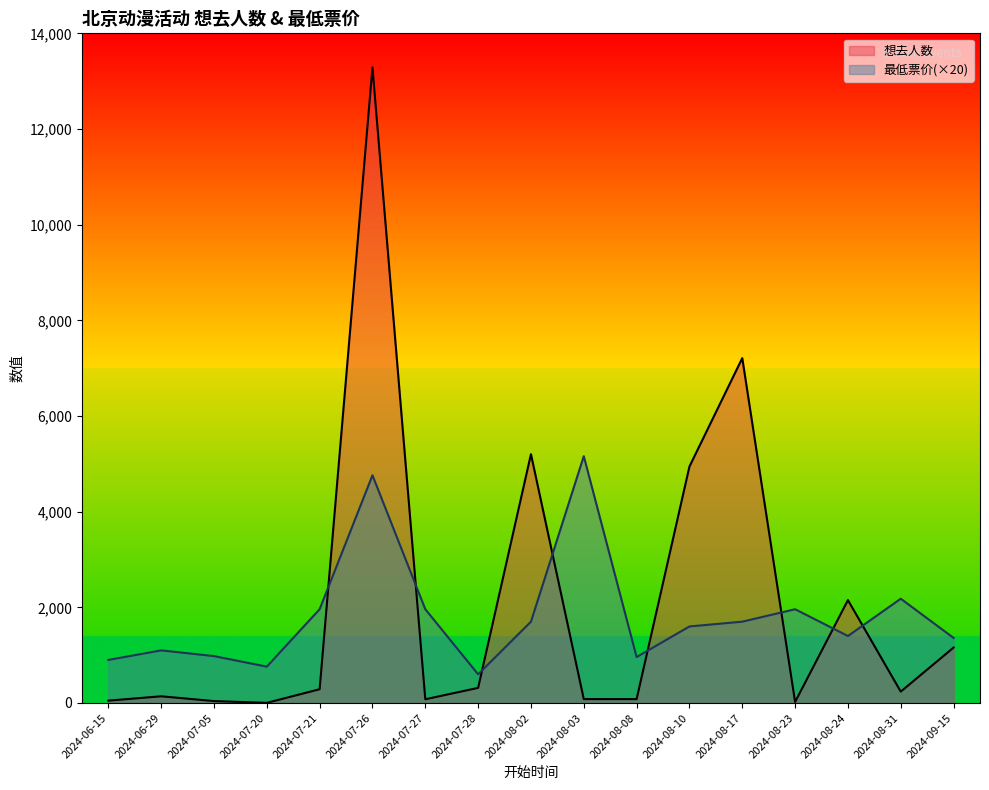

What is the difference between the highest and lowest values at 2024-07-20?

757